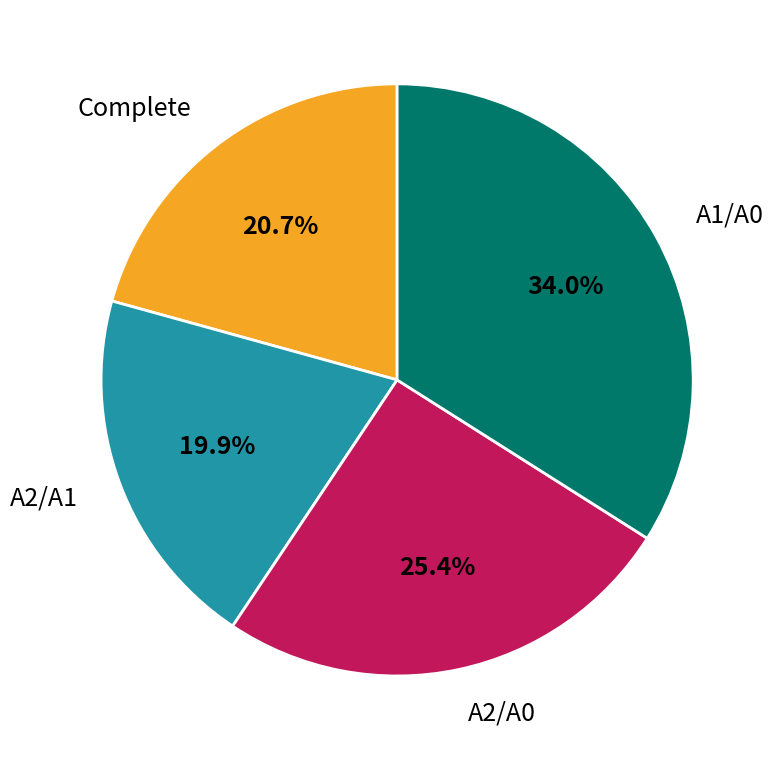

Between A2/A0 and Complete, which is larger?

A2/A0